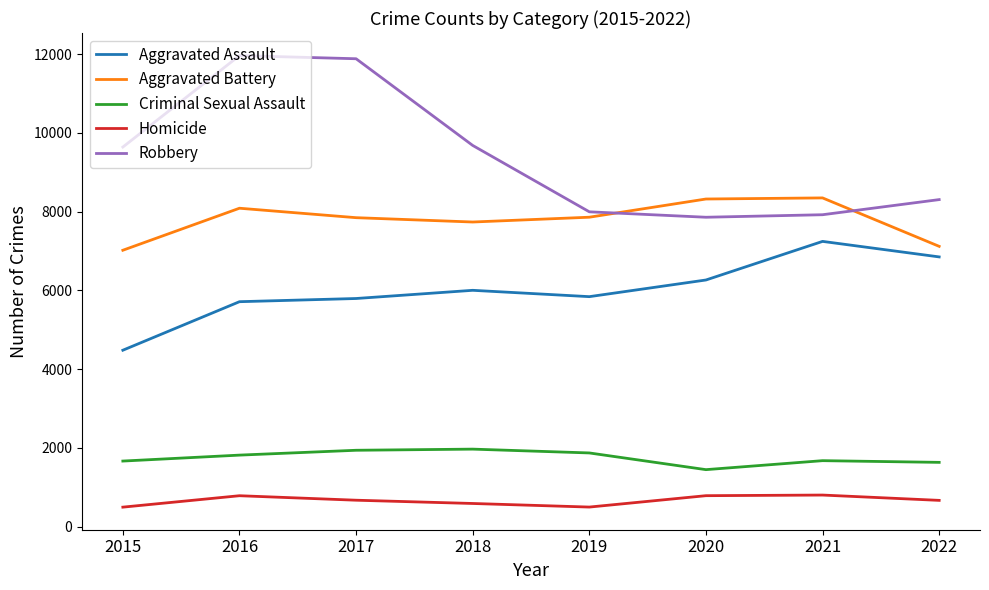

What is the spread (max minus min) of values at 2019?

7496